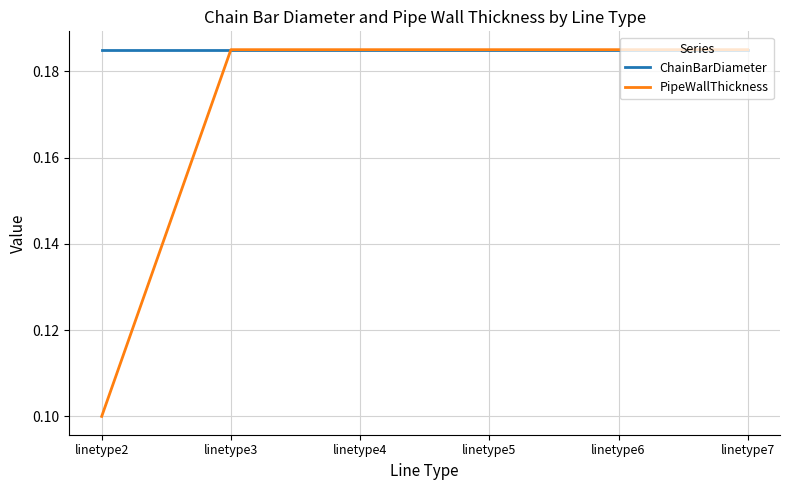

Does the chart display data point markers on the line(s)?

No